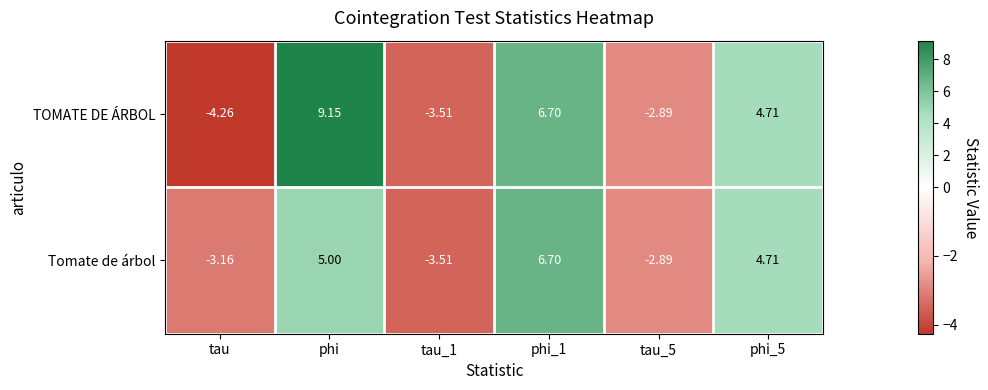

Where does the TOMATE DE ÁRBOL series first go above 4?

phi